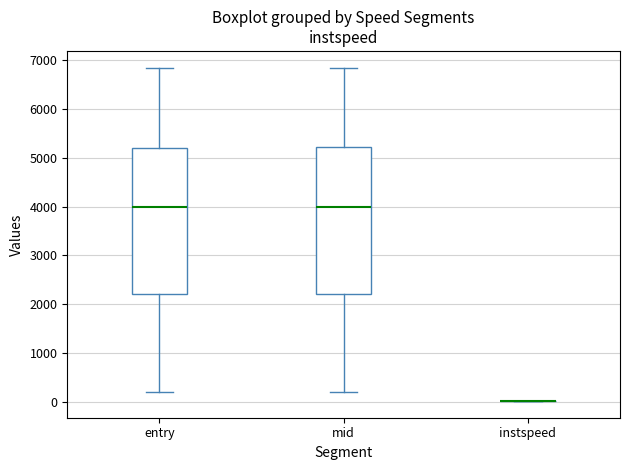

Where does the median line of the box for entry sit on the y-axis? The values are not printed on the chart, so give them approximately, as read against the axis.

4000